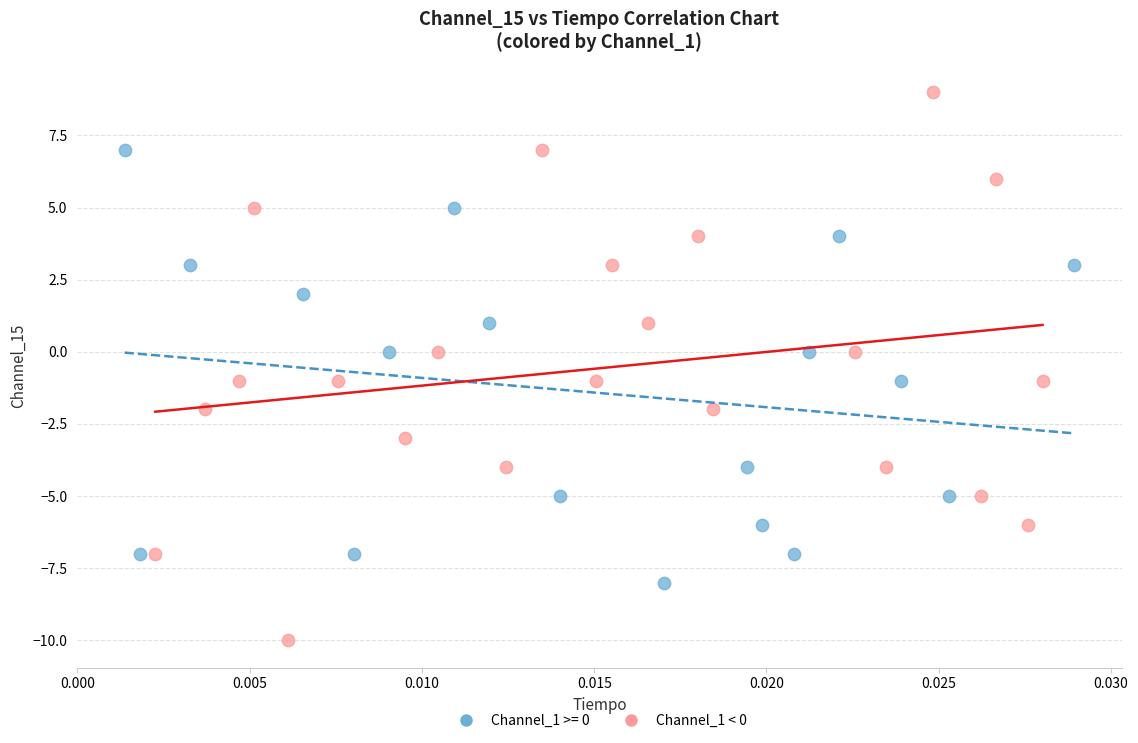

Which series contains the highest Y value?

Channel_1 < 0